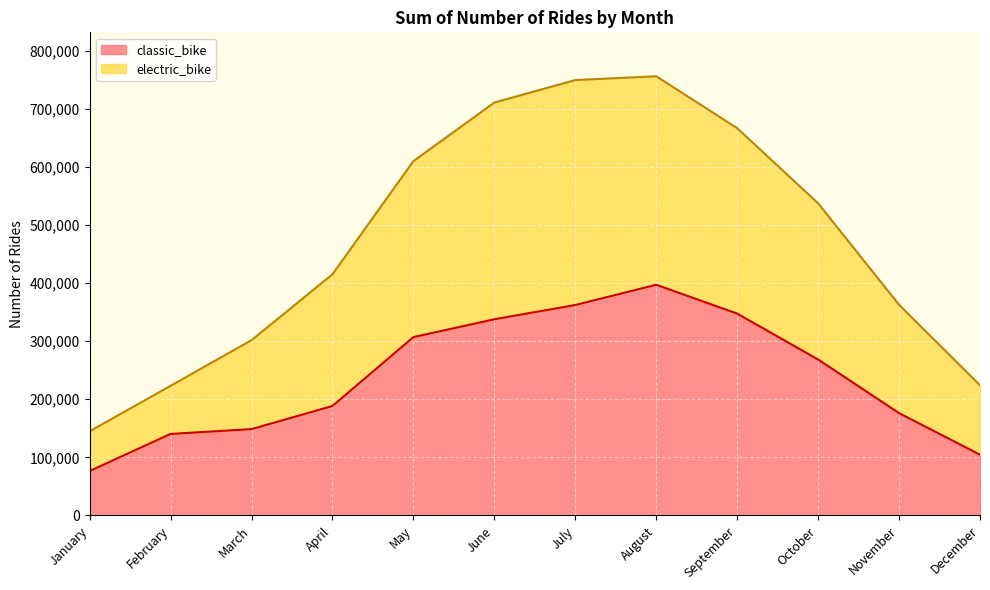

True or false: electric_bike has more than 2 interior local peaks.

False